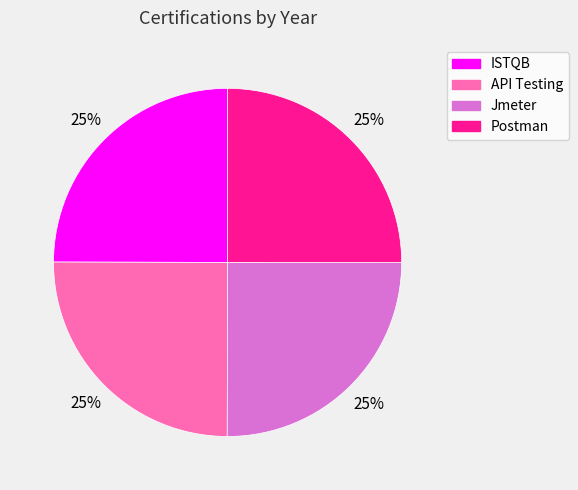

Approximately how many times larger is the value at ISTQB compared to API Testing?

1.0